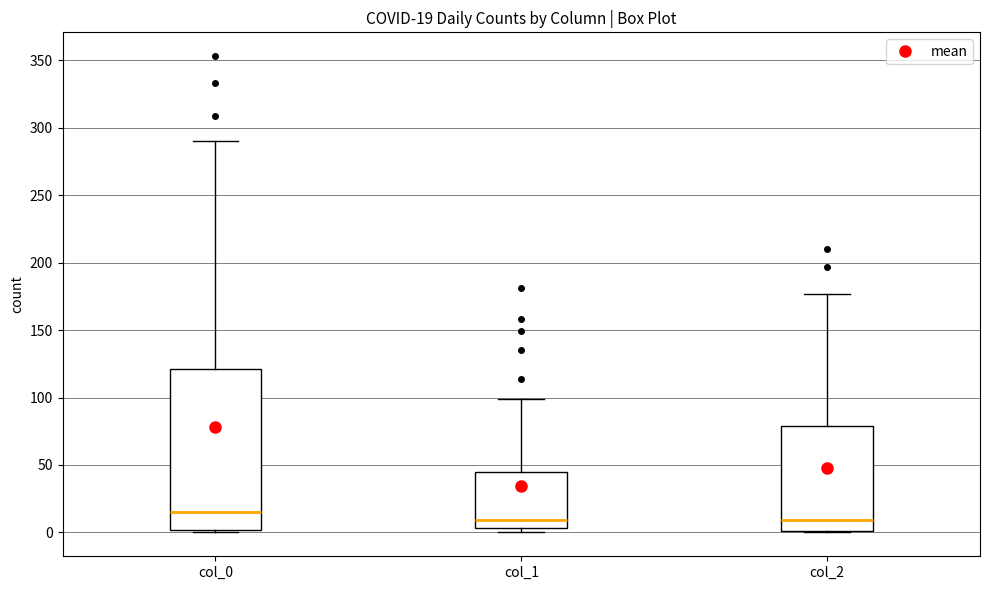

Which box is the tallest, from its lower edge to its upper edge?

col_0